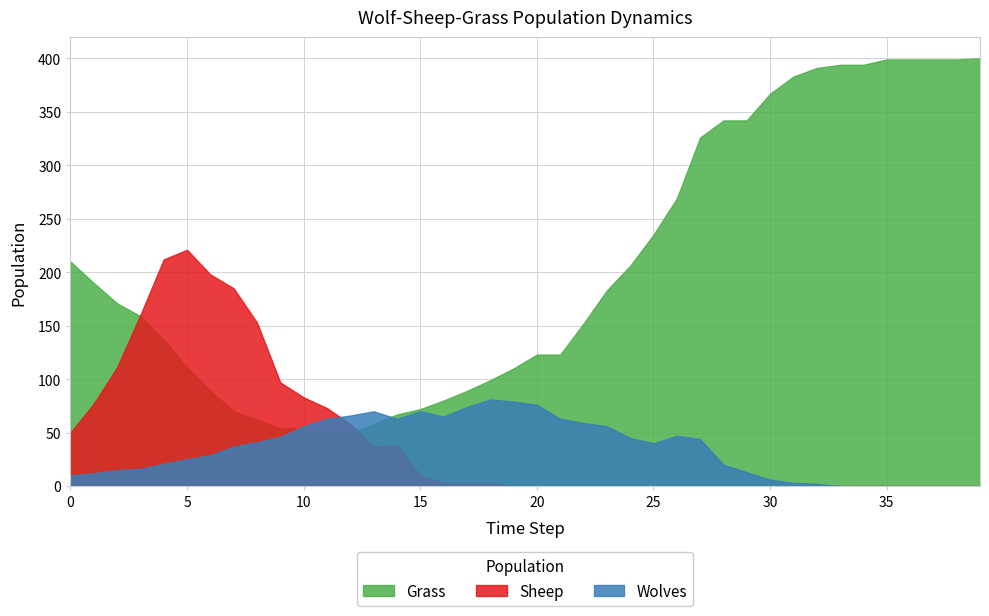

The value of Wolves at 36 is -43. True or false?

False